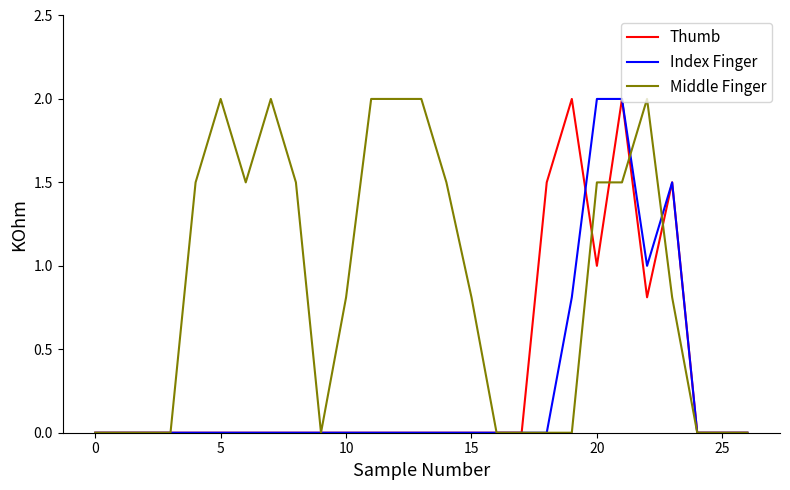

What is the greatest value displayed?

2.0